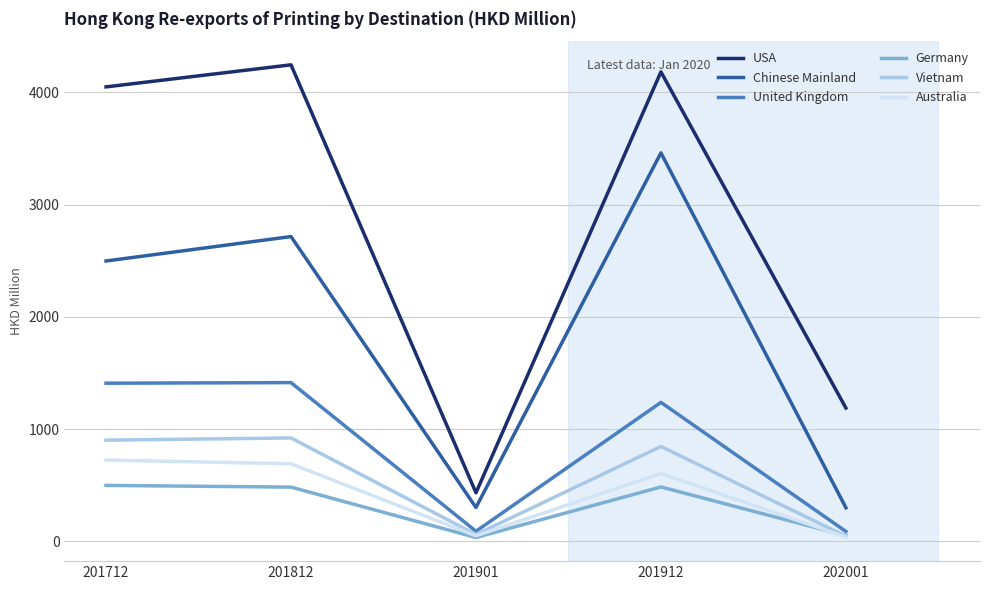

What is the highest value of the Australia series?

724.6